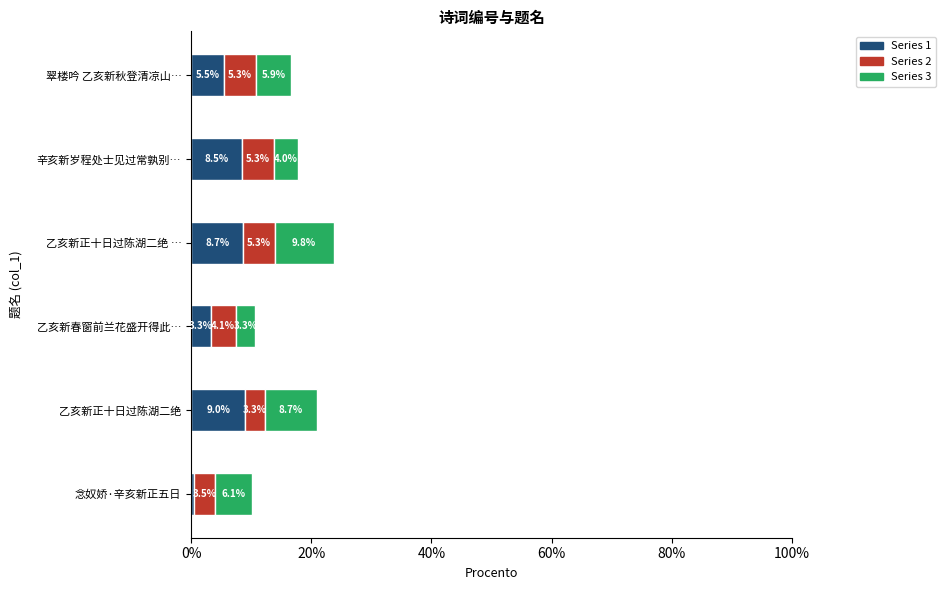

What is the approximate value of Series 1 at 翠楼吟 乙亥新秋登清凉山…?

5.5